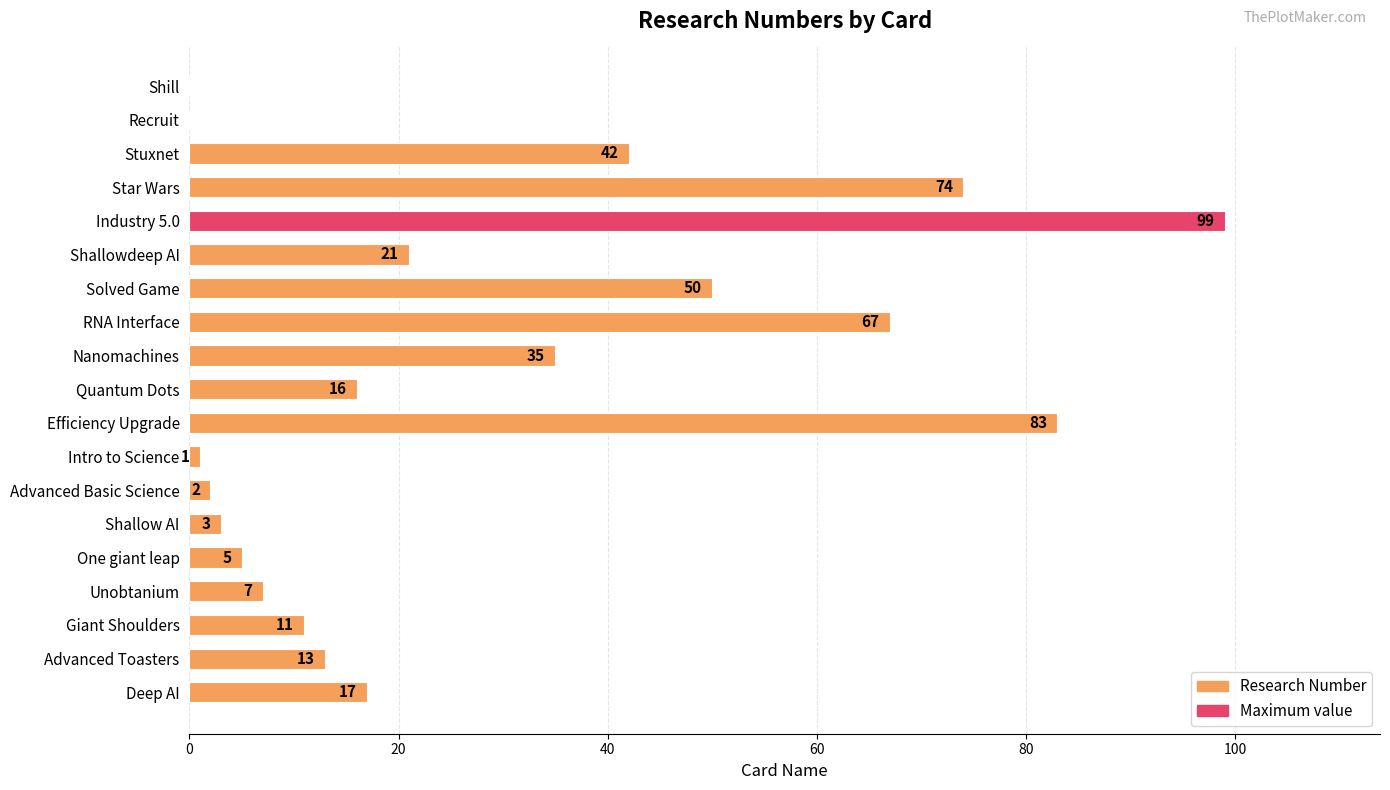

Which label corresponds to the largest value in the chart?

Industry 5.0